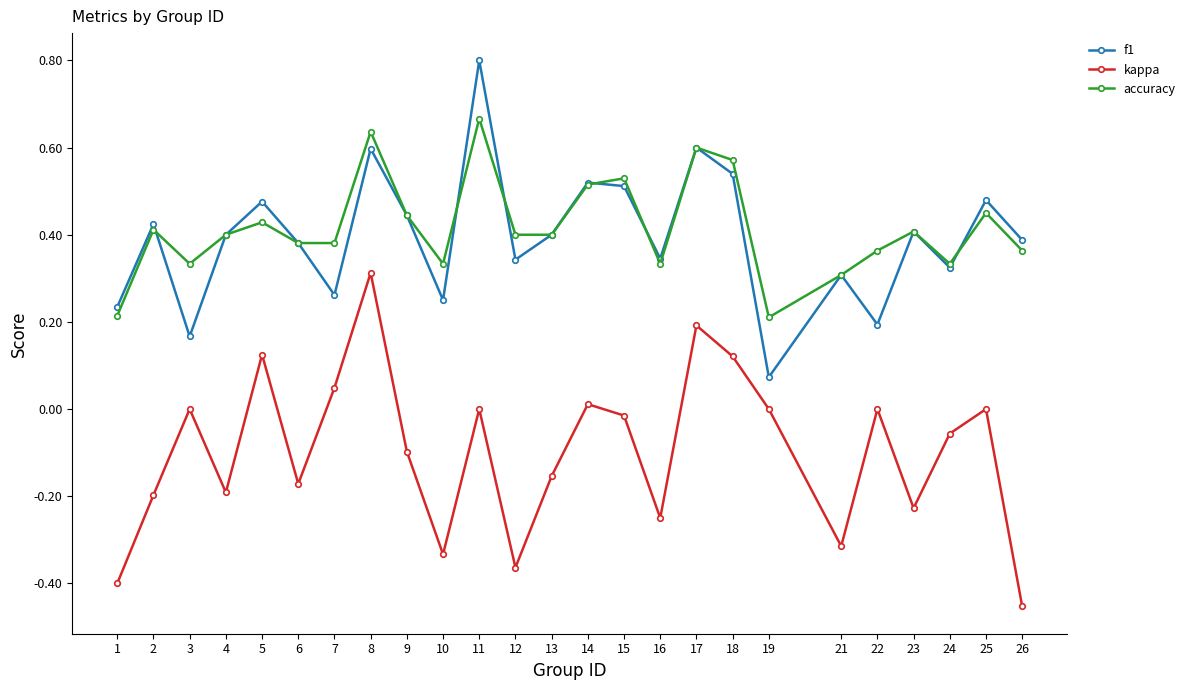

What are all the series names shown in the legend?

f1, kappa, accuracy